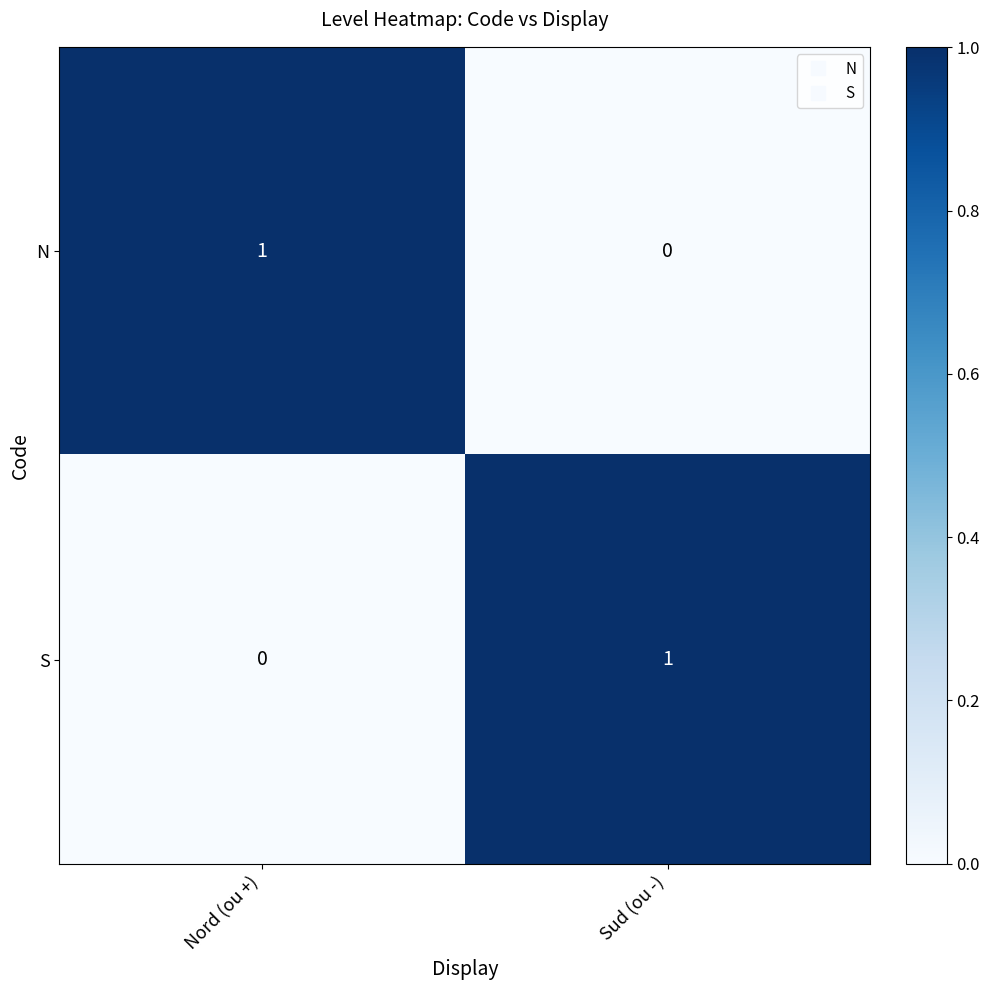

Reading left to right, list all the values displayed in this chart.

N: 1	0
S: 0	1